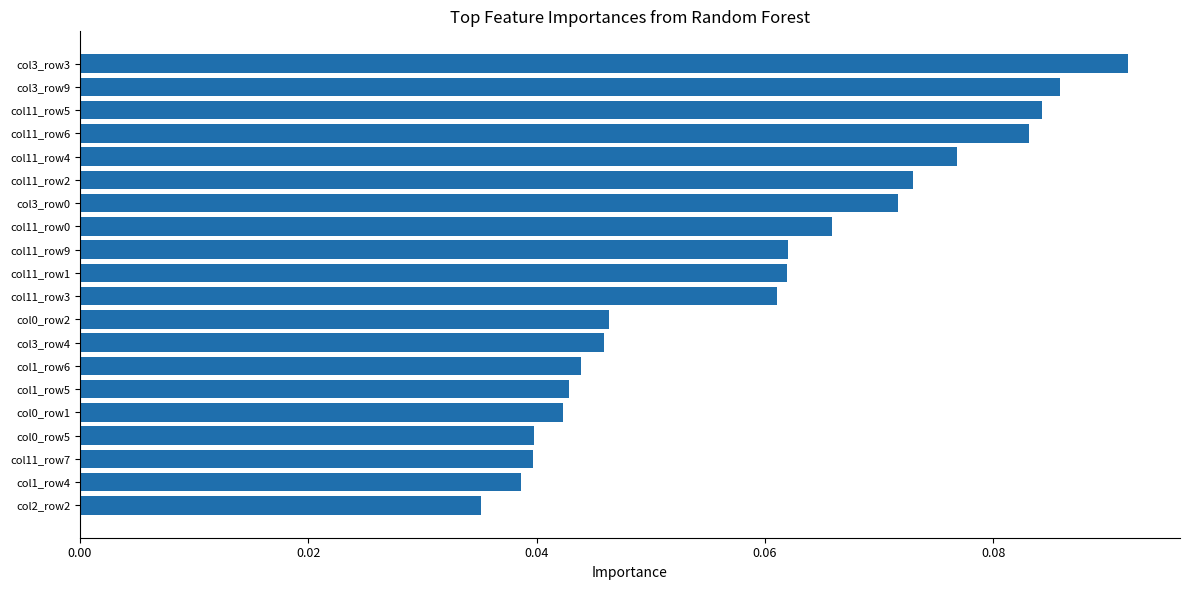

How many values are between 0 and 1?

20